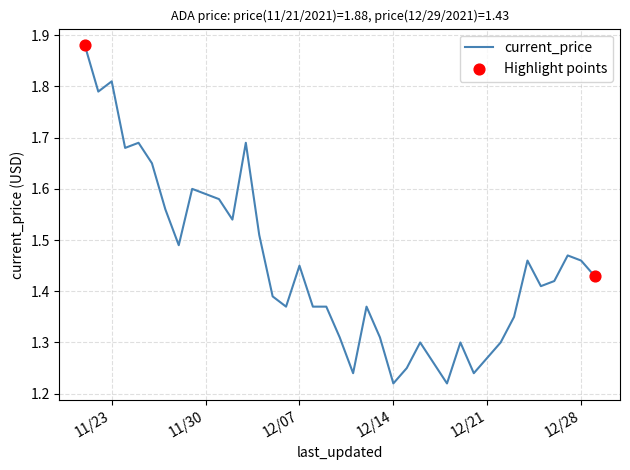

What is the difference between the maximum and minimum values?

0.7